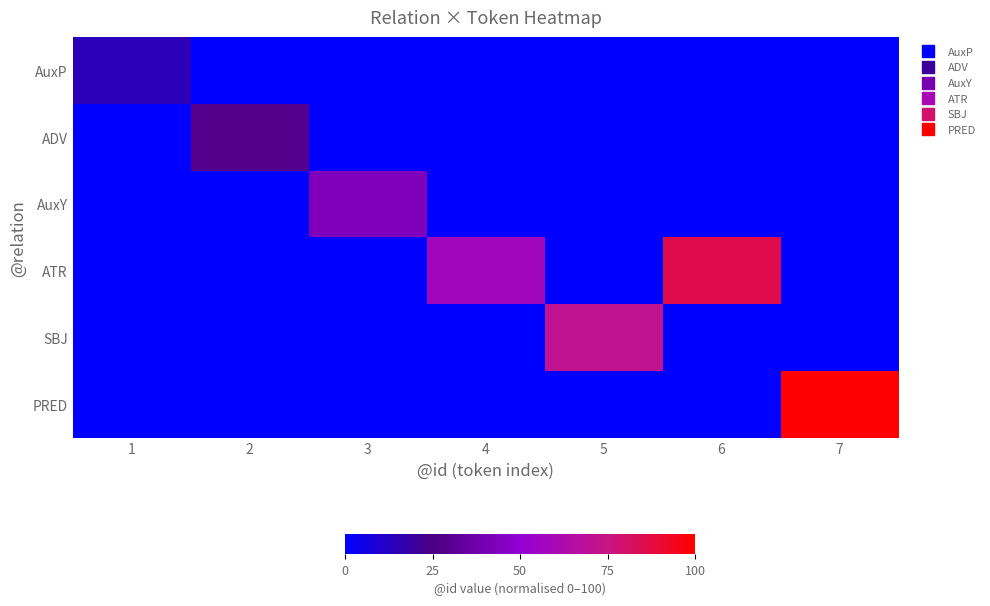

List the series in order of their peak value, lowest first.

AuxP, ADV, AuxY, SBJ, ATR, PRED